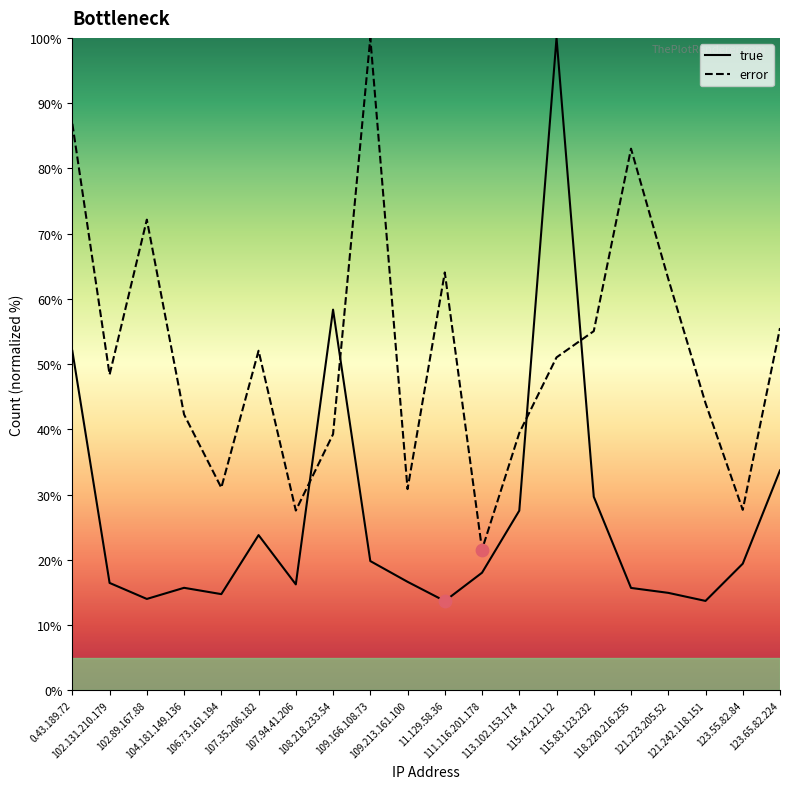

Rank the series by their average value, from lowest to highest.

true, error